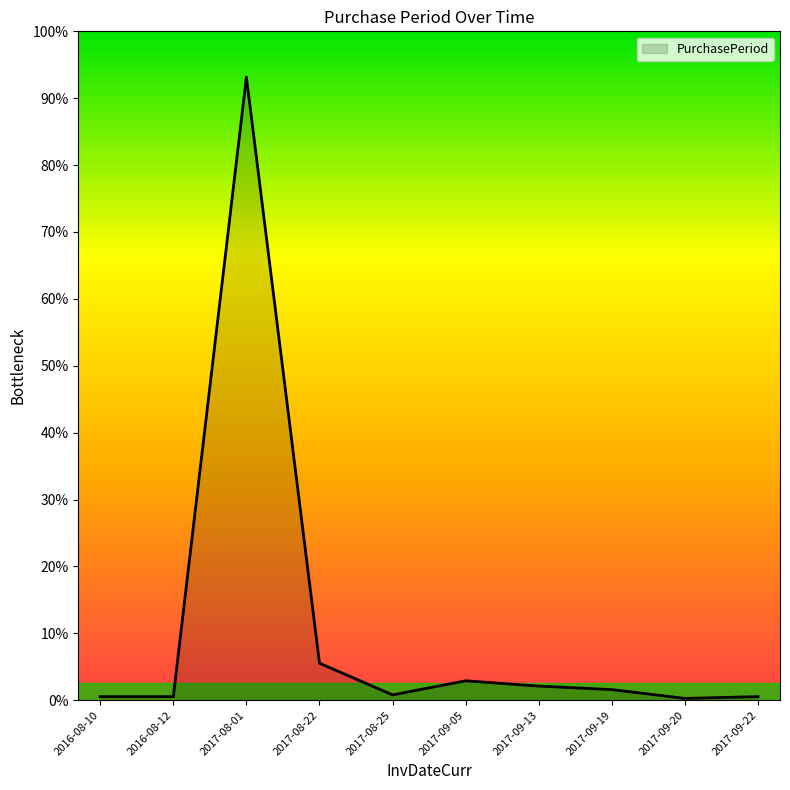

Does the chart display data point markers on the line(s)?

No